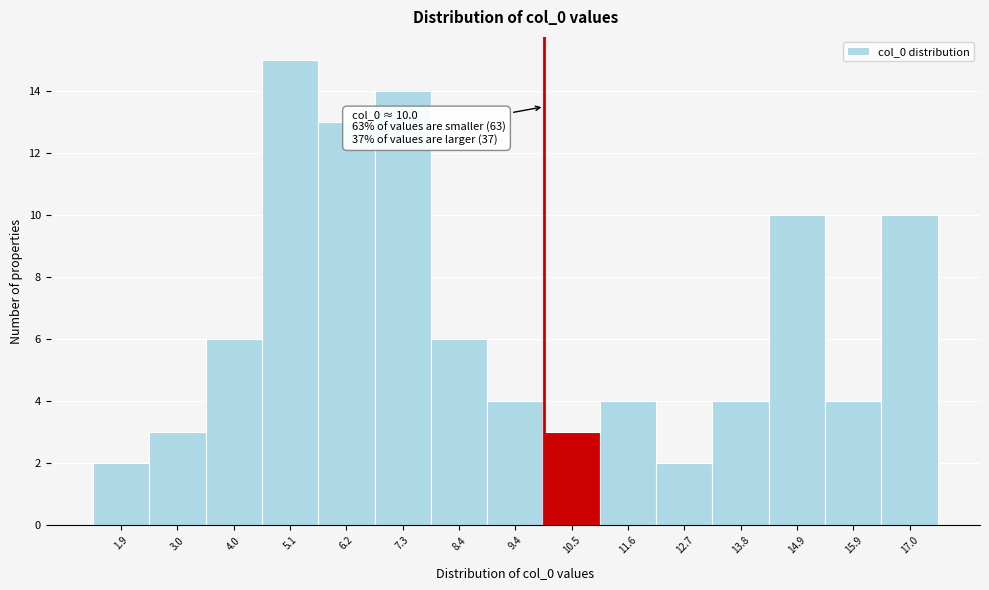

Which range on the x-axis has the tallest bar?

4.6 to 5.6